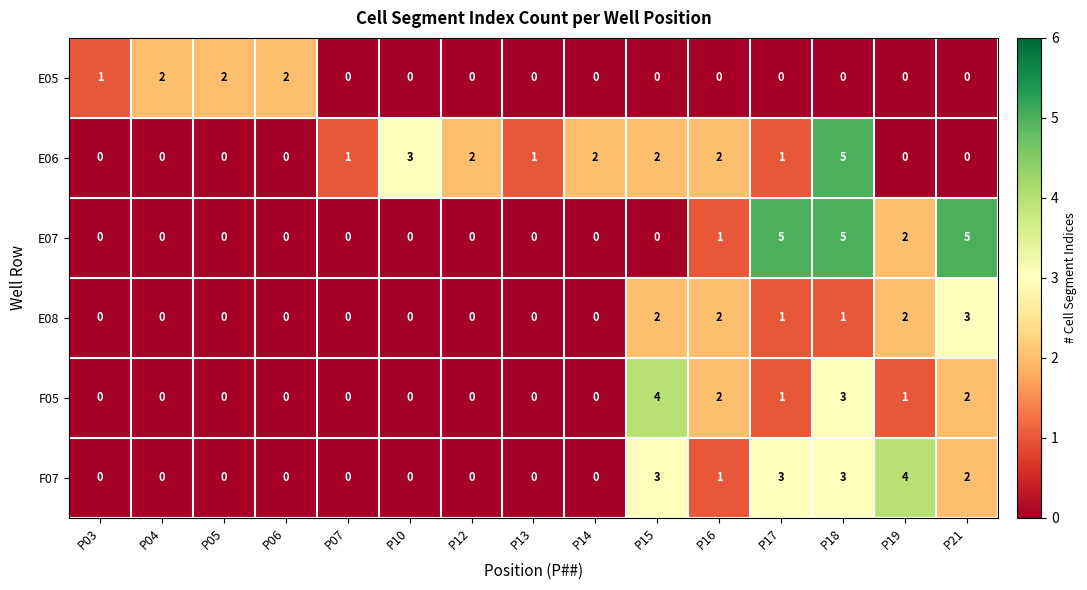

Which category has the highest value in the E06 series?

P18